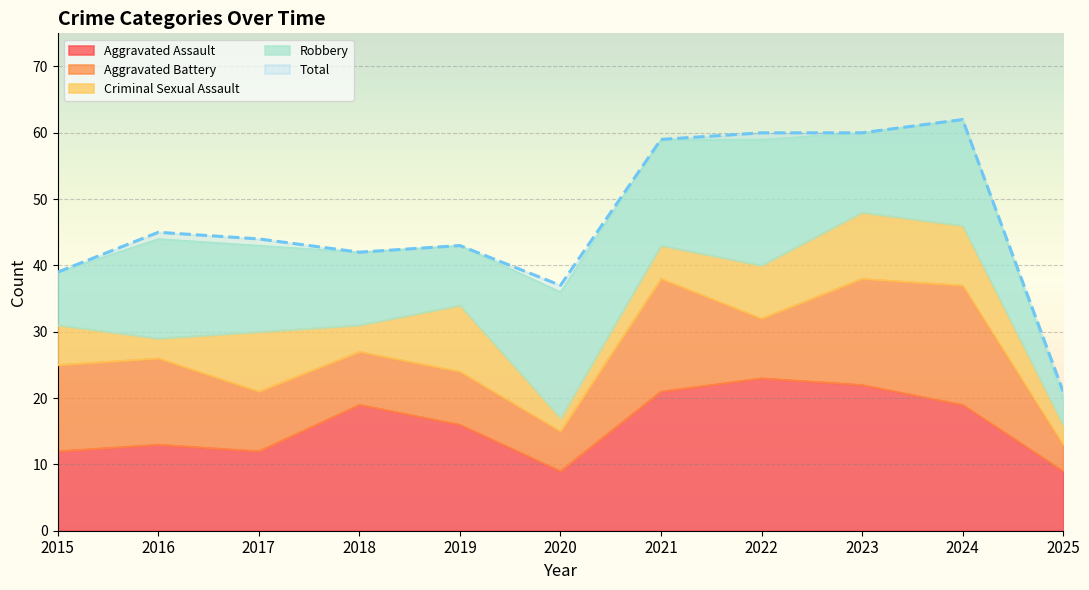

Where is the first local maximum for Robbery?

2016